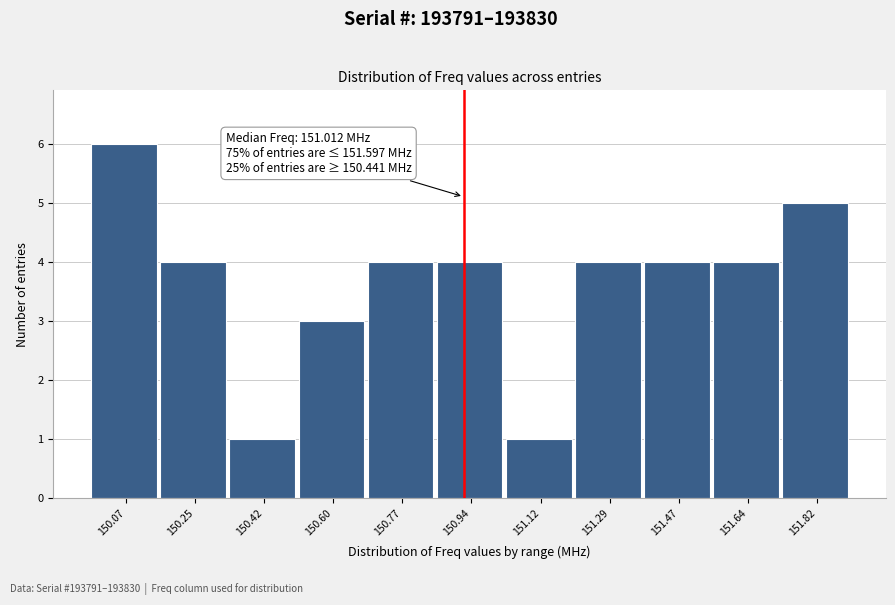

Reading left to right, list all the values displayed in this chart.

6	4	1	3	4	4	1	4	4	4	5